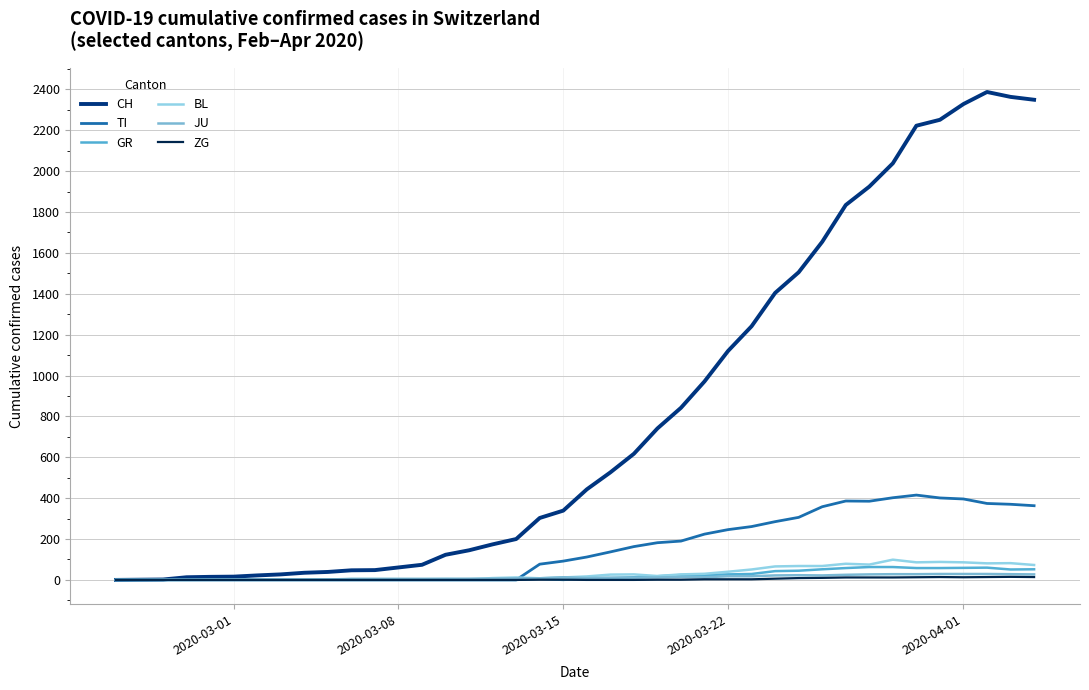

Does the chart display data point markers on the line(s)?

No